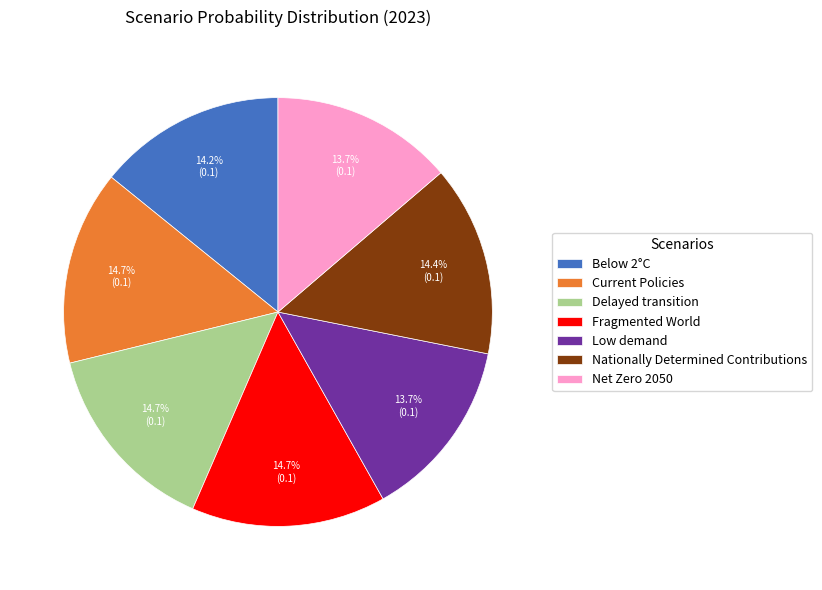

The Delayed transition slice represents 28% of the pie. True or false?

False